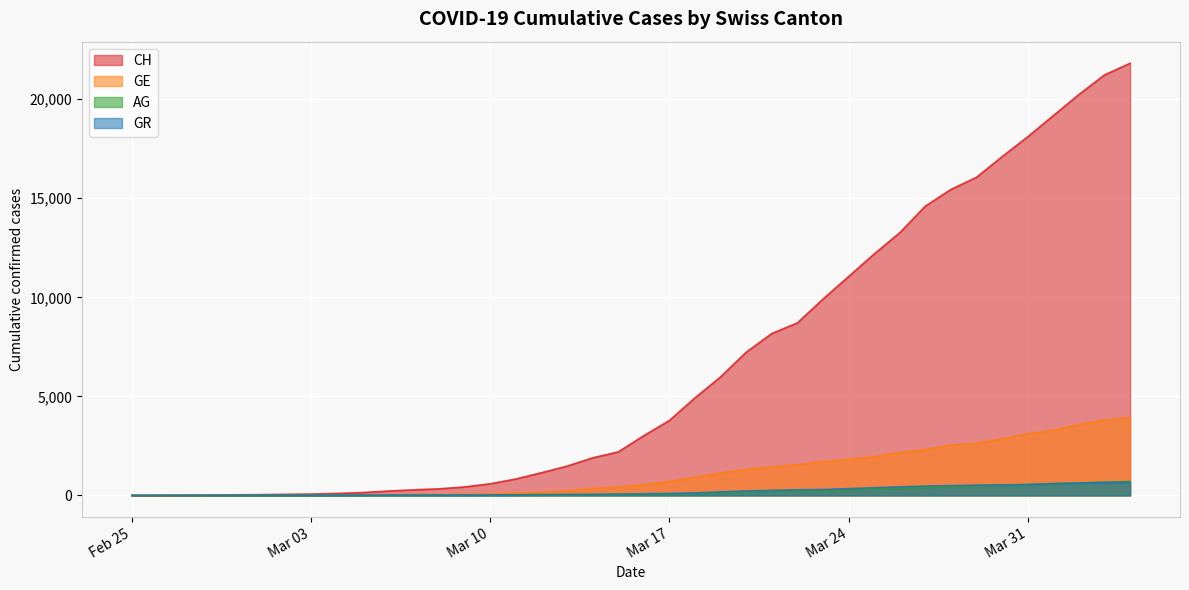

At which category is the sum across all series the highest?

2020-04-04